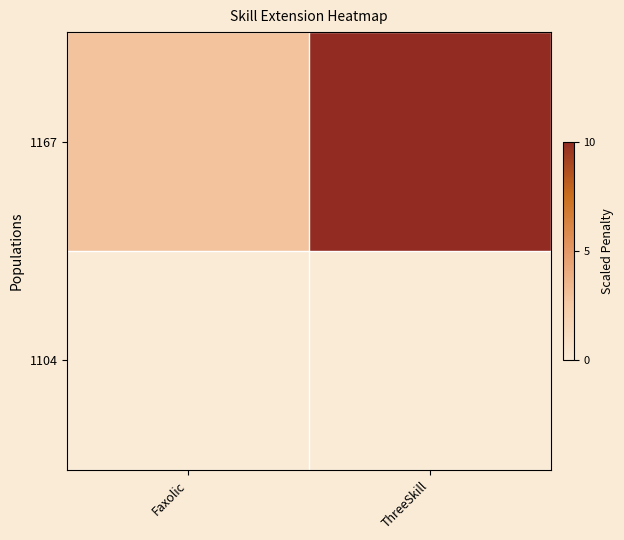

Where is 1167 nearest to the value 6?

Faxolic